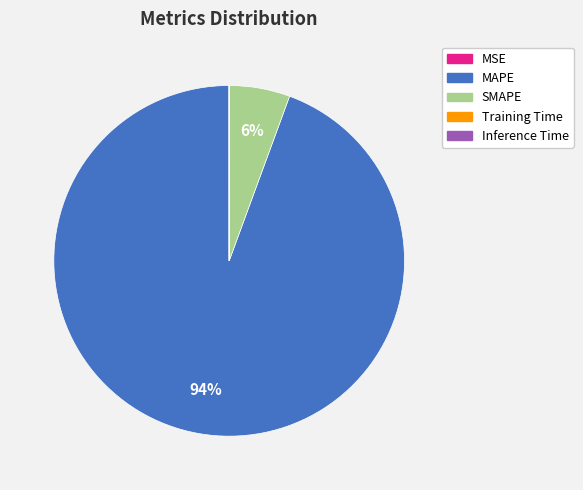

Which category accounts for the majority?

MAPE